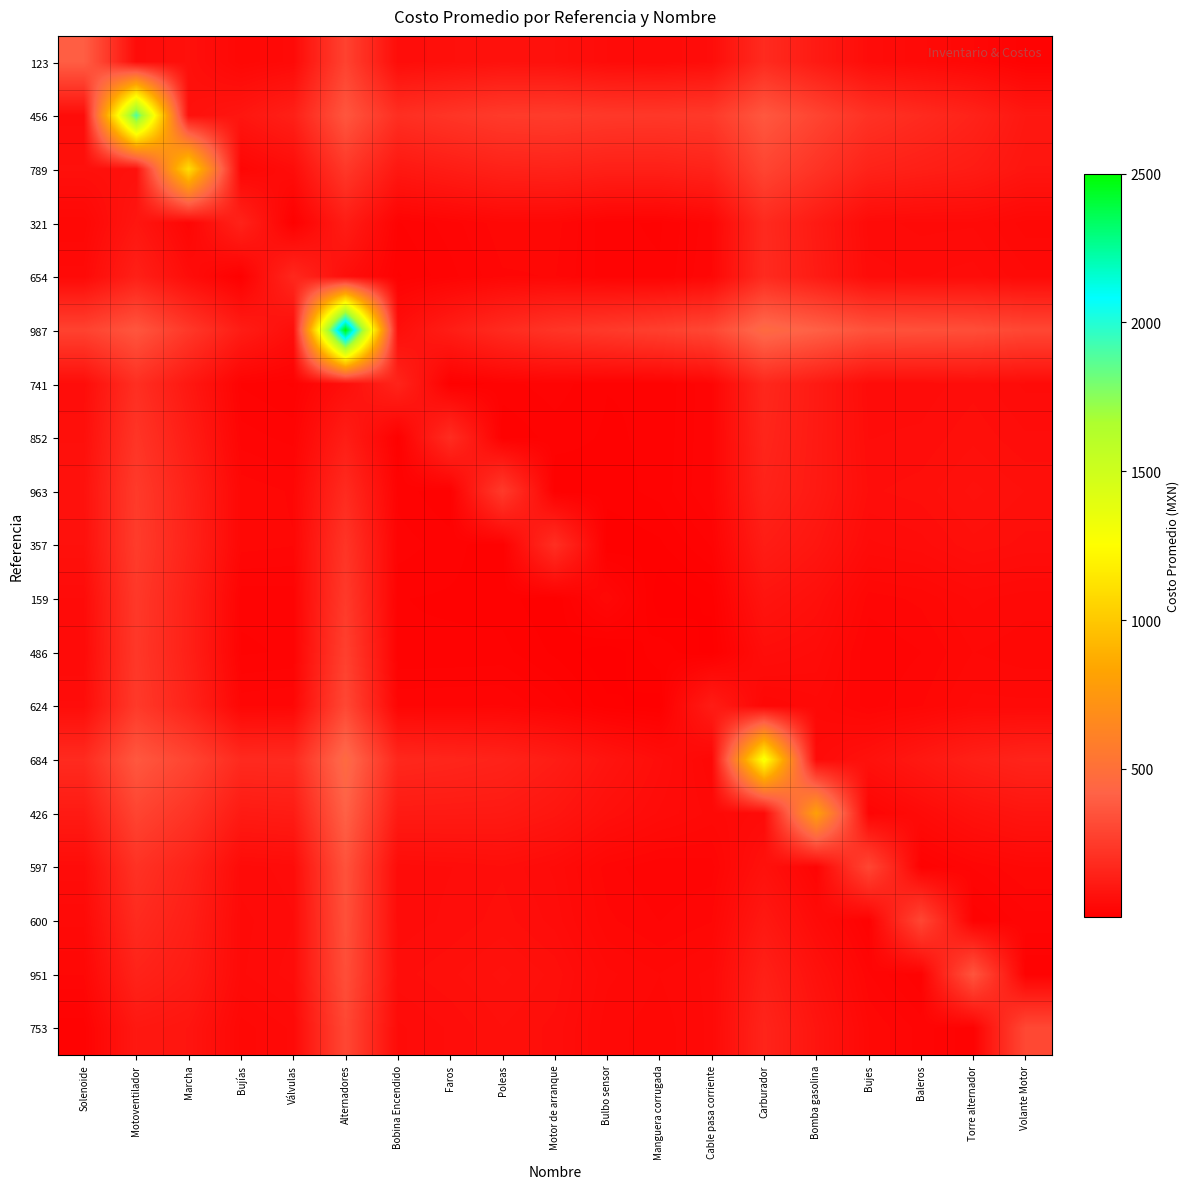

At how many categories does at least one series exceed 2223?

1